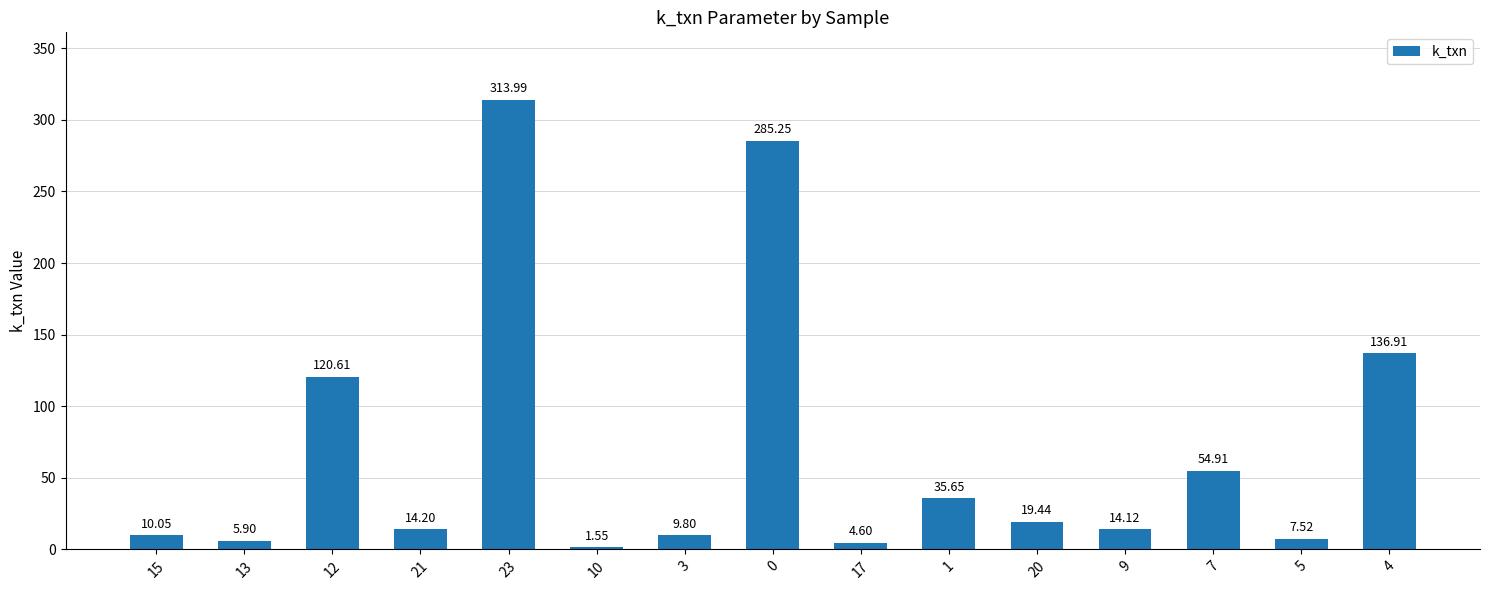

Where is the data nearest to the value 157?

4